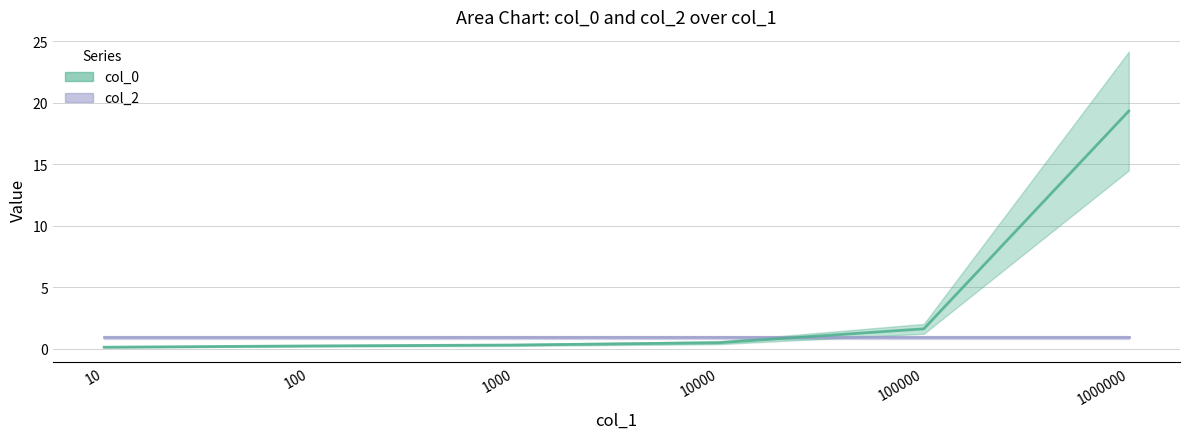

At which label is the value closest to 9?

100000